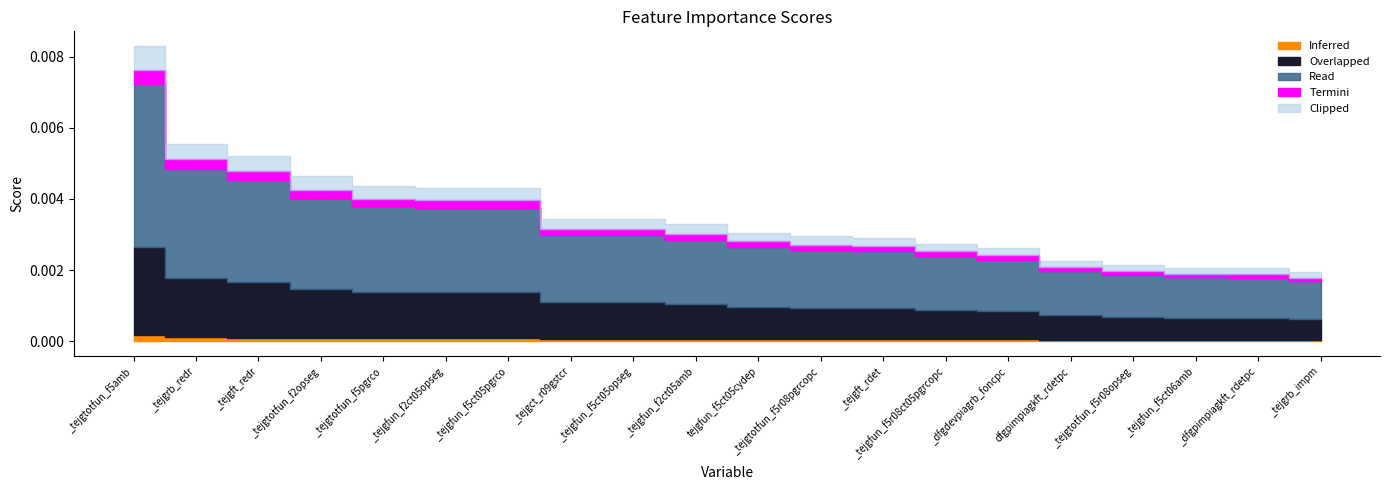

How many values are between 0 and 1?

20